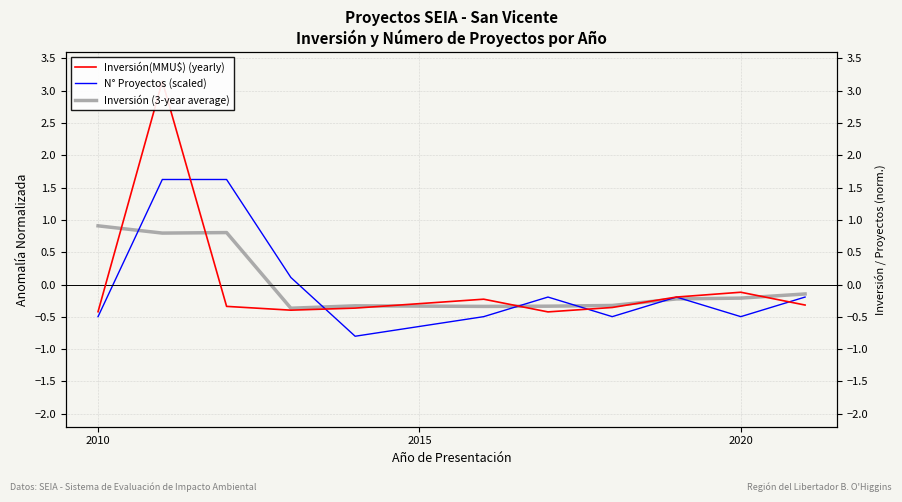

Is it true that N° Proyectos (scaled) equals -0.9 at 5?

False